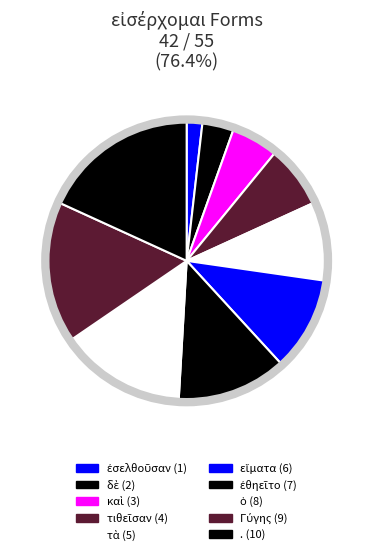

Approximately how many times larger is the value at δὲ compared to τιθεῖσαν?

0.5